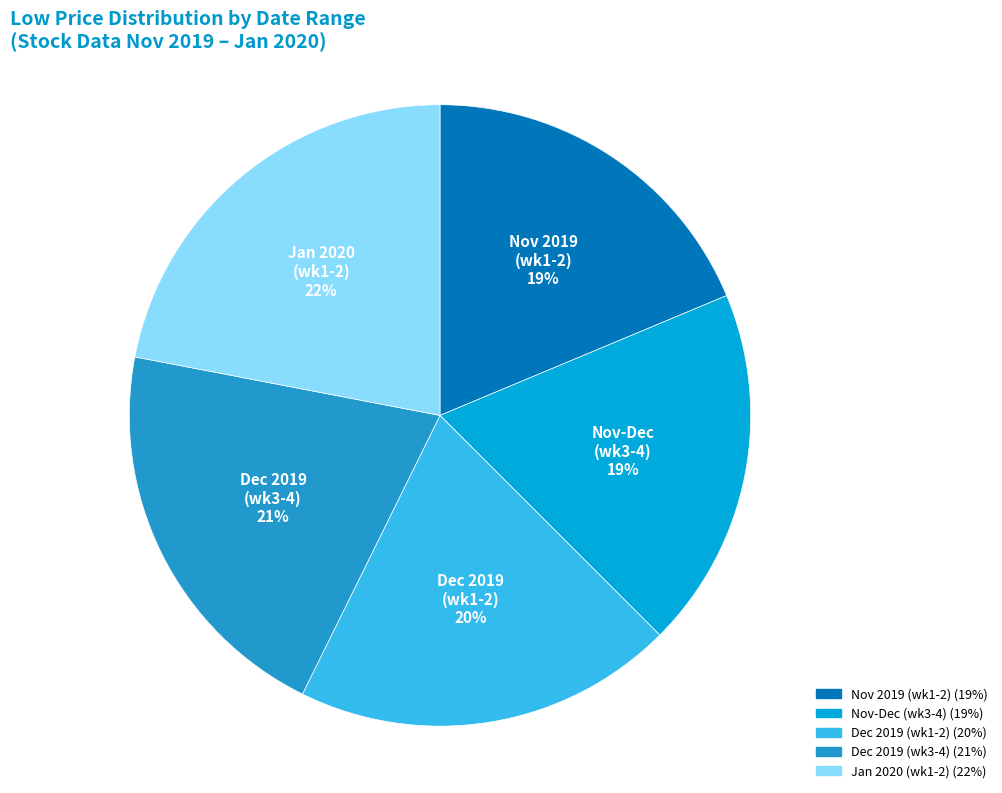

Is there a majority slice in this chart?

No